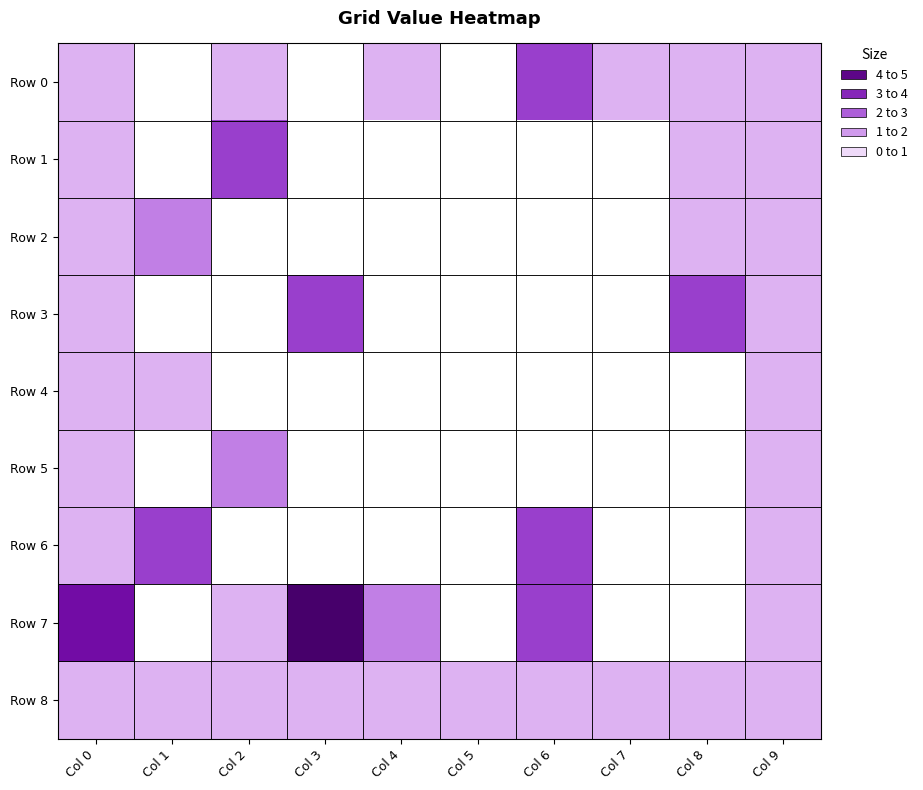

Rank the series by their maximum value, from lowest to highest.

Row 4, Row 8, Row 2, Row 5, Row 0, Row 1, Row 3, Row 6, Row 7